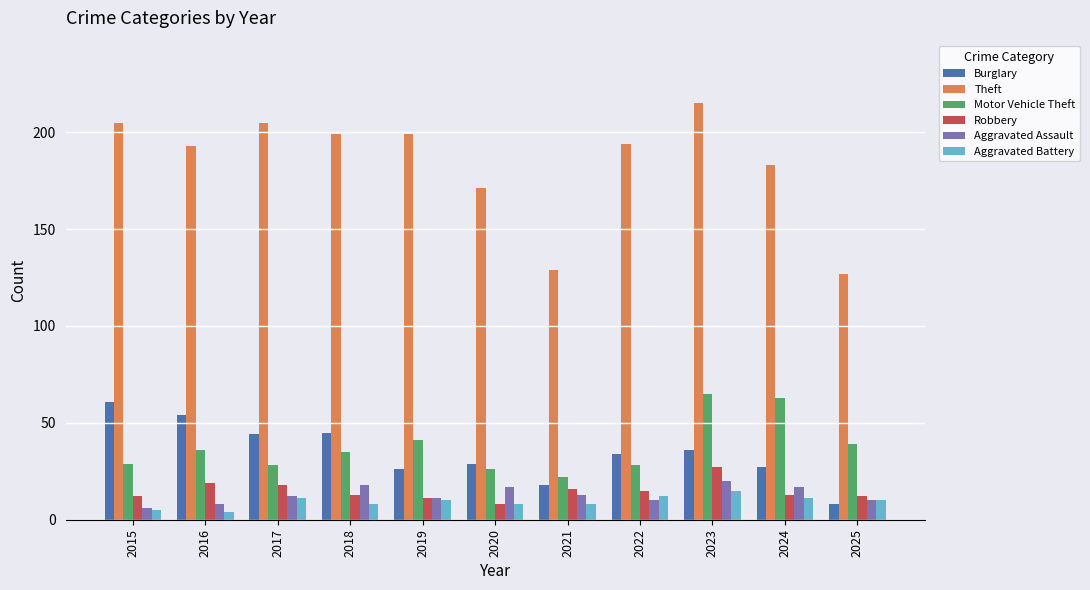

What is the approximate value of Motor Vehicle Theft at 2025, to the nearest 5?

40